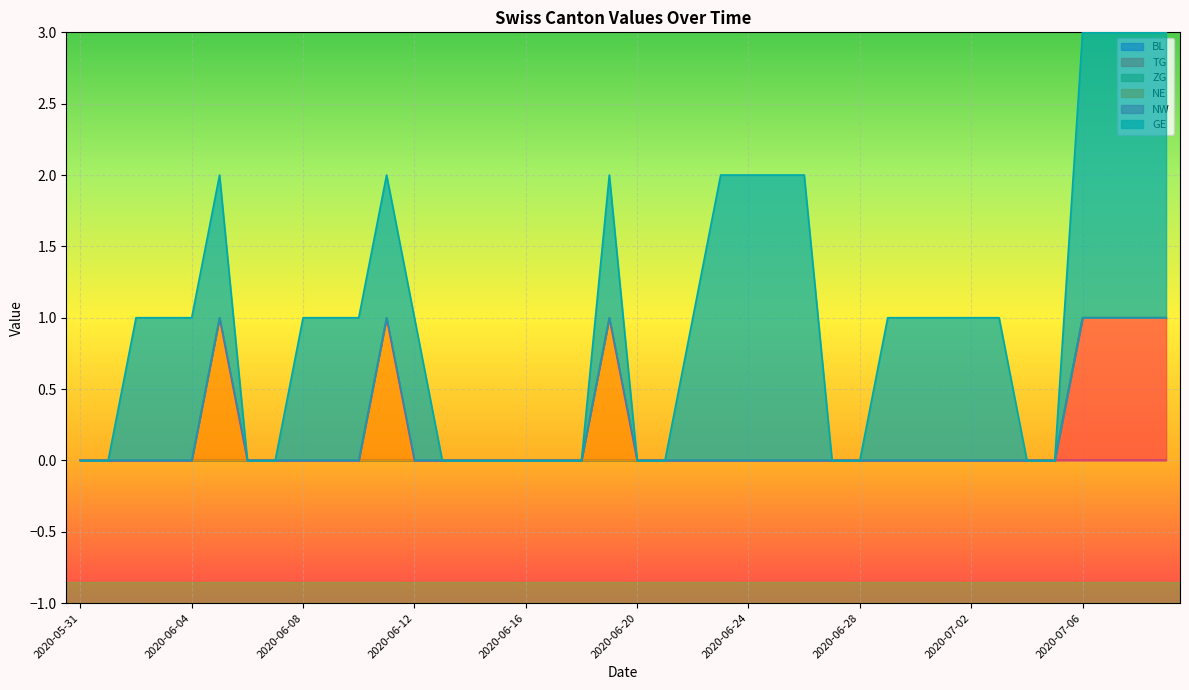

Does the chart display data point markers on the line(s)?

No